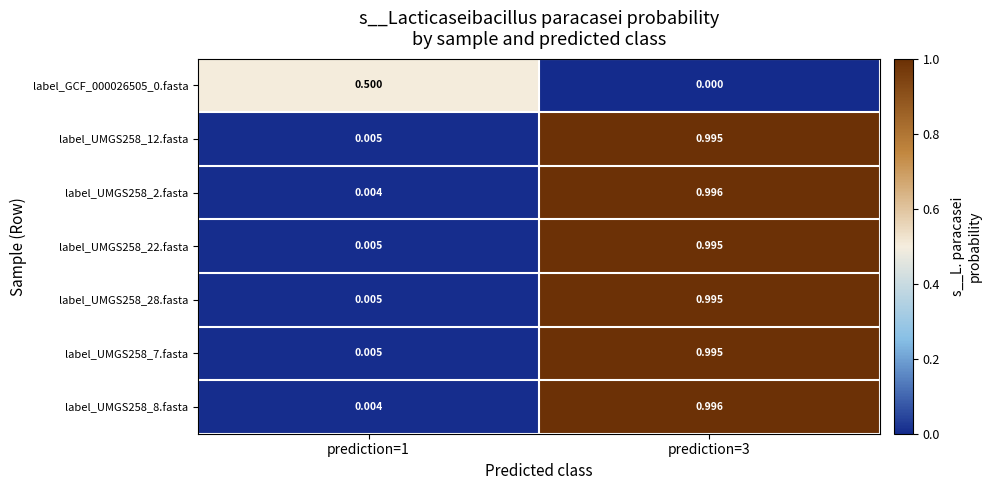

Is the value of label_UMGS258_7.fasta at prediction=1 greater than the value of label_UMGS258_8.fasta at prediction=1?

Yes